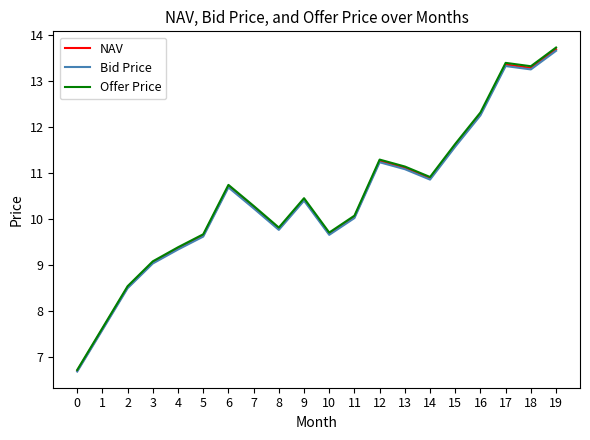

Count the number of data series in this chart.

3